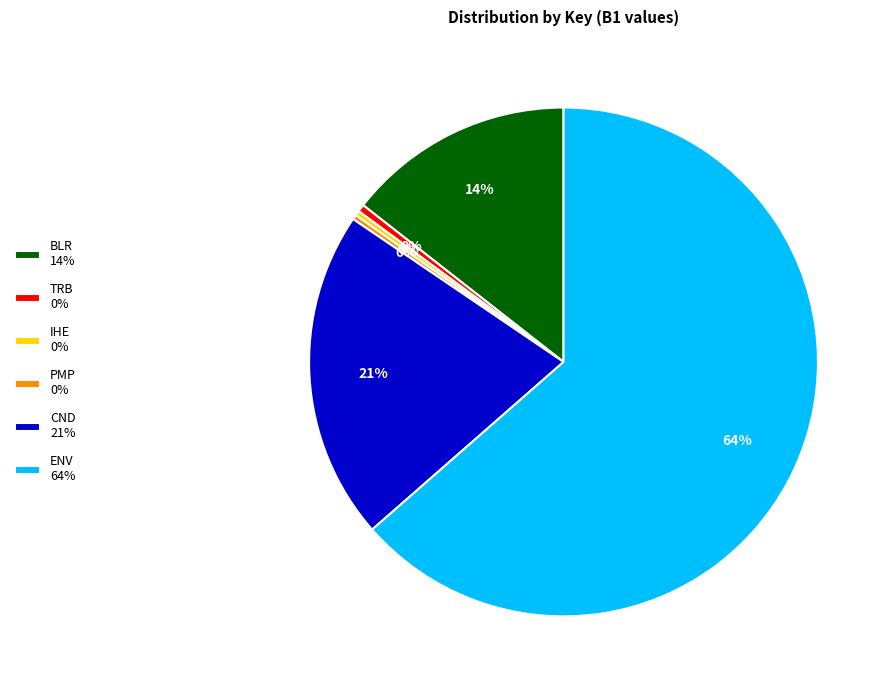

How many slices are in this pie chart?

6